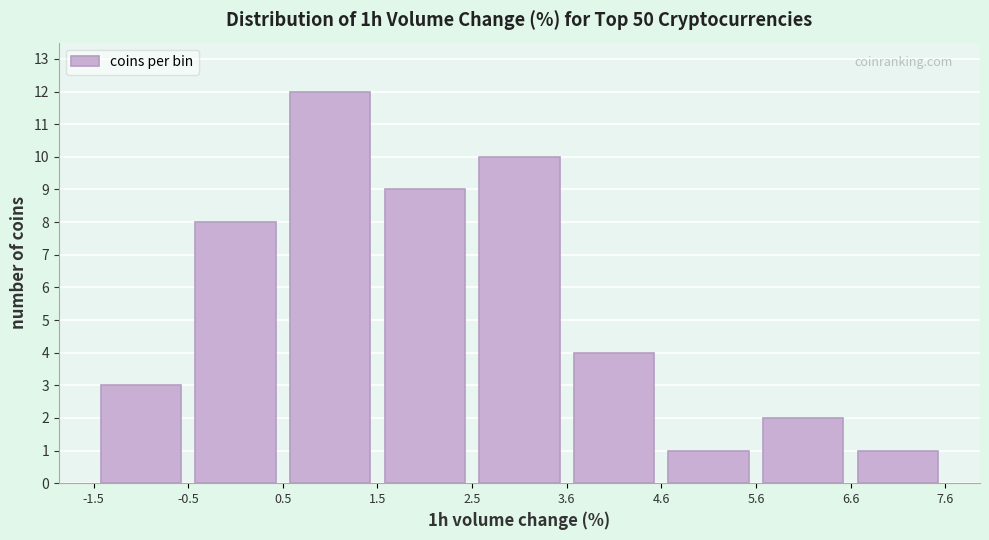

Which range on the x-axis has the tallest bar?

0.5 to 1.5